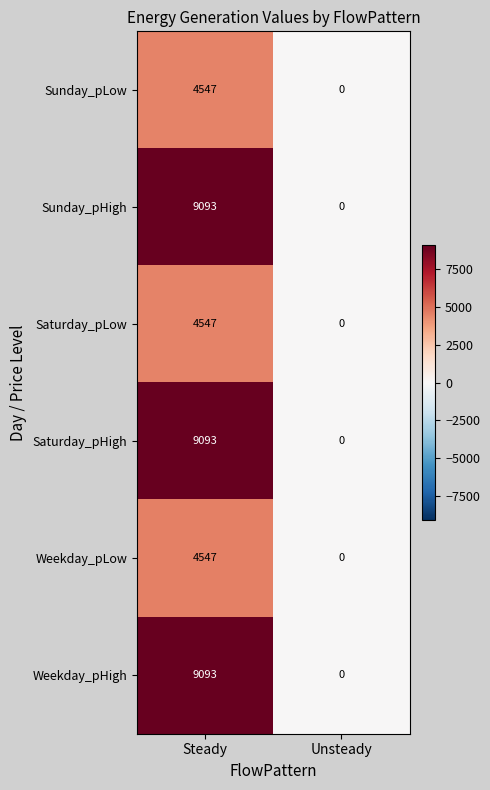

Reading left to right, extract all data points from this chart.

Sunday_pLow: Steady=4547	Unsteady=0
Sunday_pHigh: Steady=9093	Unsteady=0
Saturday_pLow: Steady=4547	Unsteady=0
Saturday_pHigh: Steady=9093	Unsteady=0
Weekday_pLow: Steady=4547	Unsteady=0
Weekday_pHigh: Steady=9093	Unsteady=0